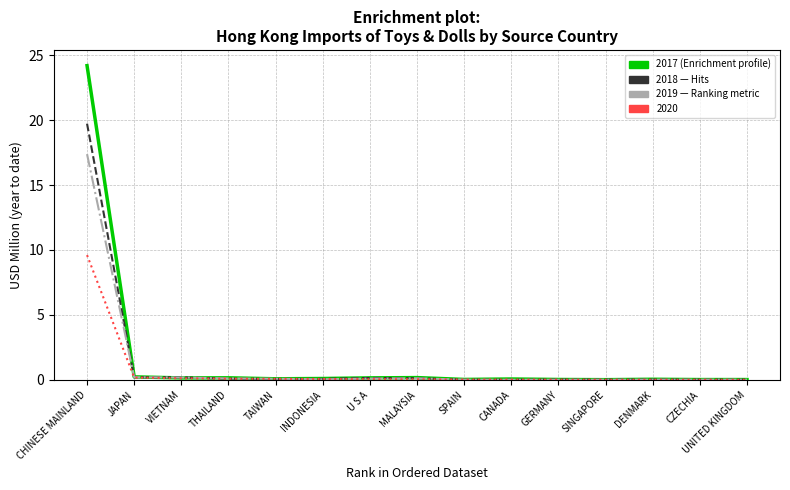

What is the difference between the highest and lowest values at CHINESE MAINLAND?

14.6